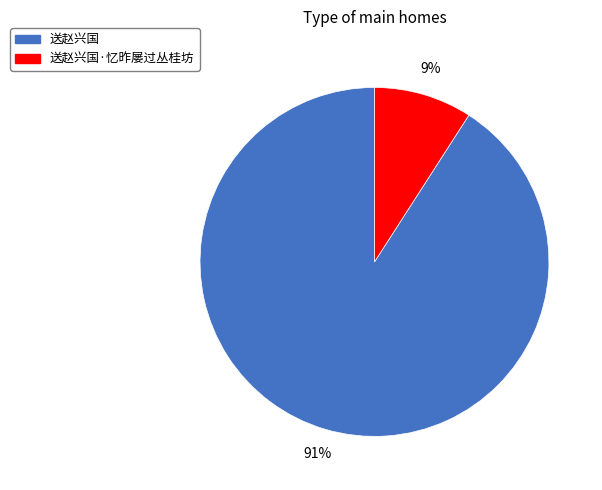

What is the largest slice in the pie chart?

送赵兴国